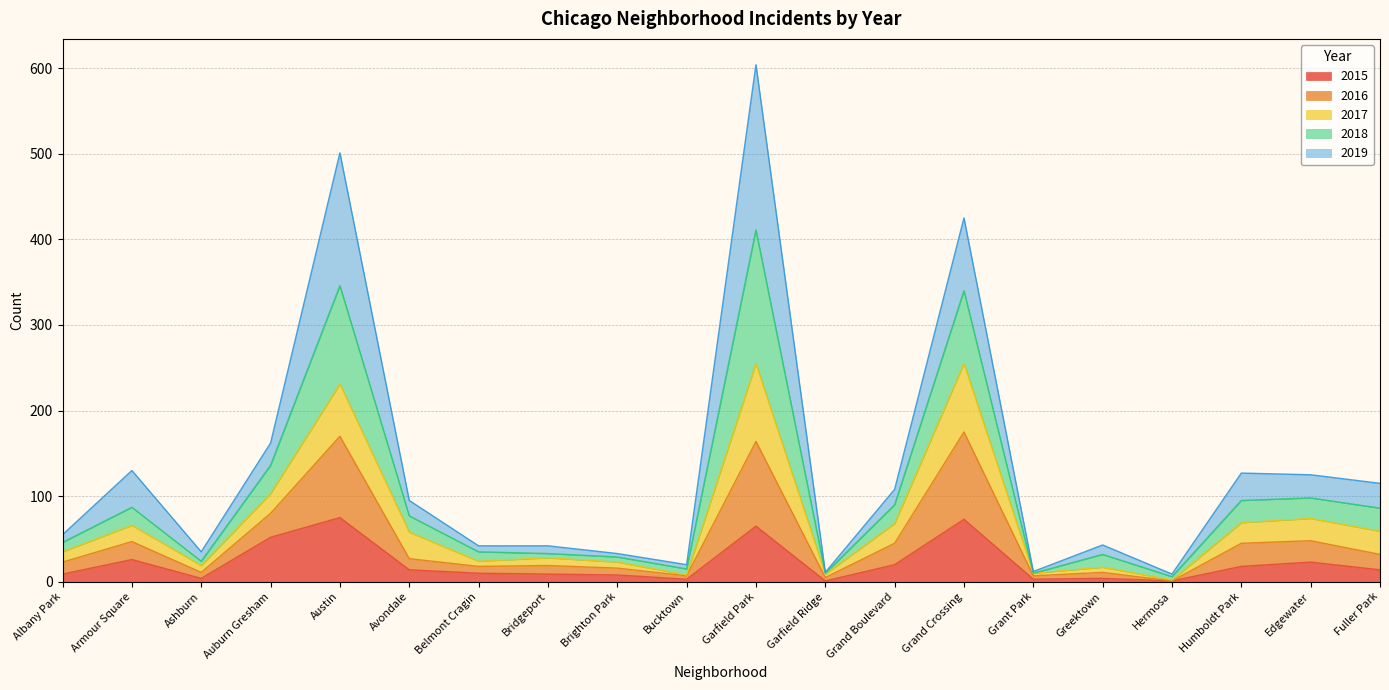

At which category is the sum across all series the highest?

Garfield Park